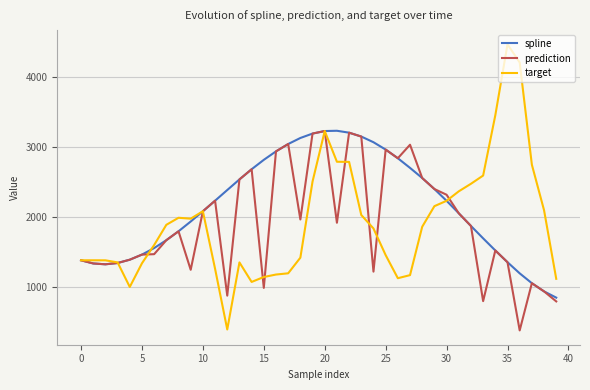

What is the smallest value displayed?

373.6